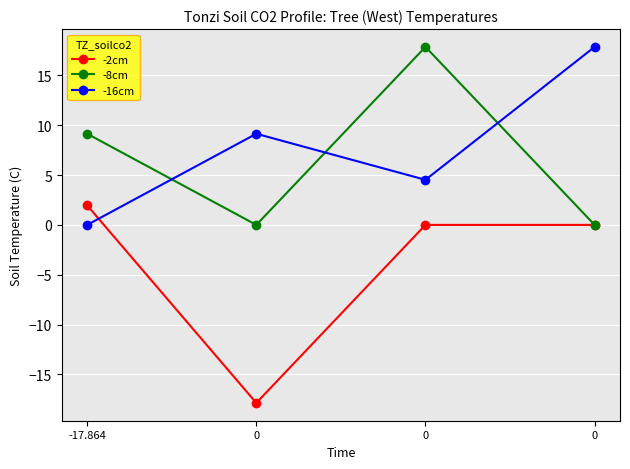

True or false: -2cm has more than 1 interior local peaks.

False